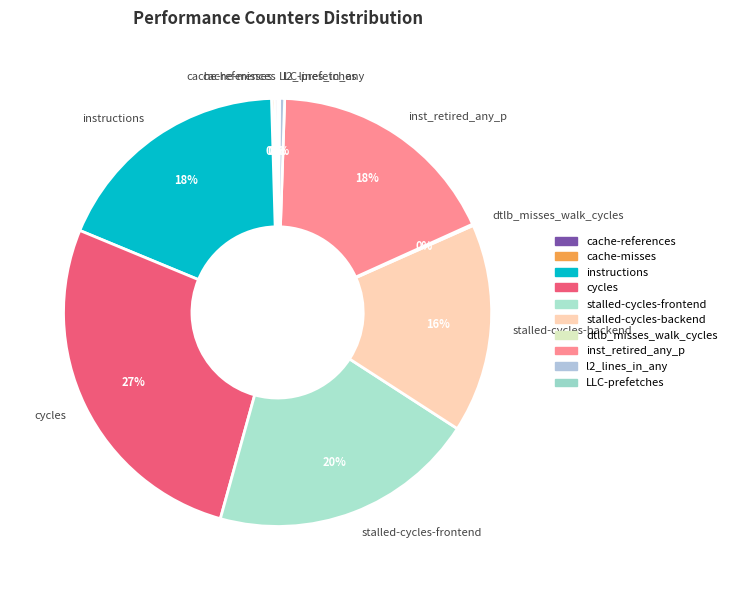

To the nearest percent, what portion does instructions represent?

18%